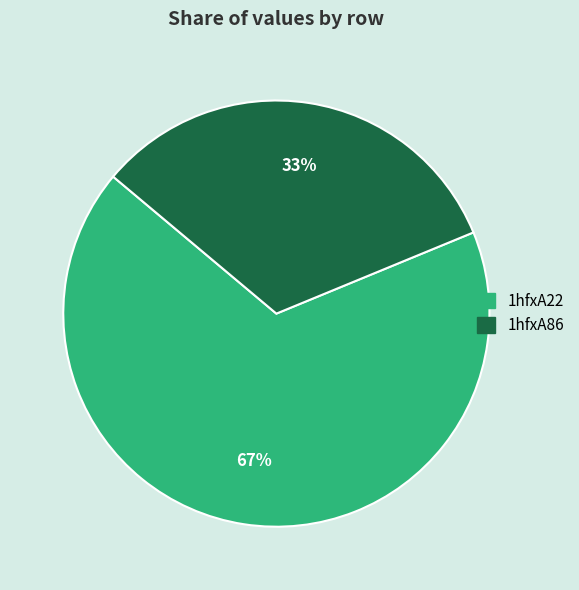

Between 1hfxA86 and 1hfxA22, which is larger?

1hfxA22